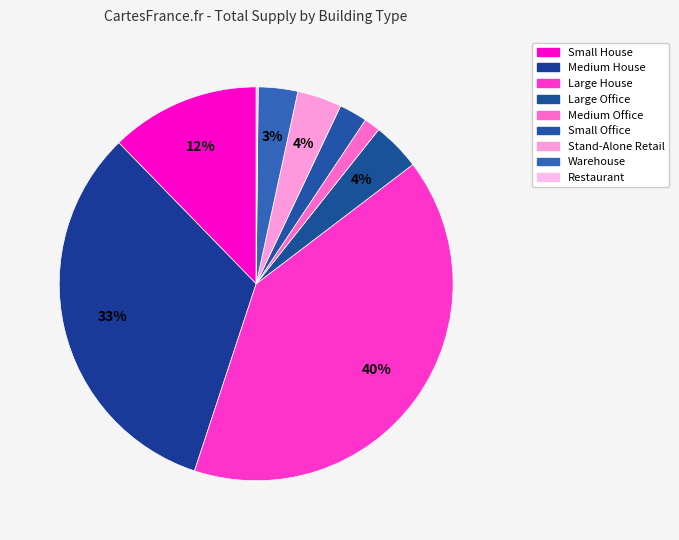

Between Stand-Alone Retail and Medium Office, which is larger?

Stand-Alone Retail